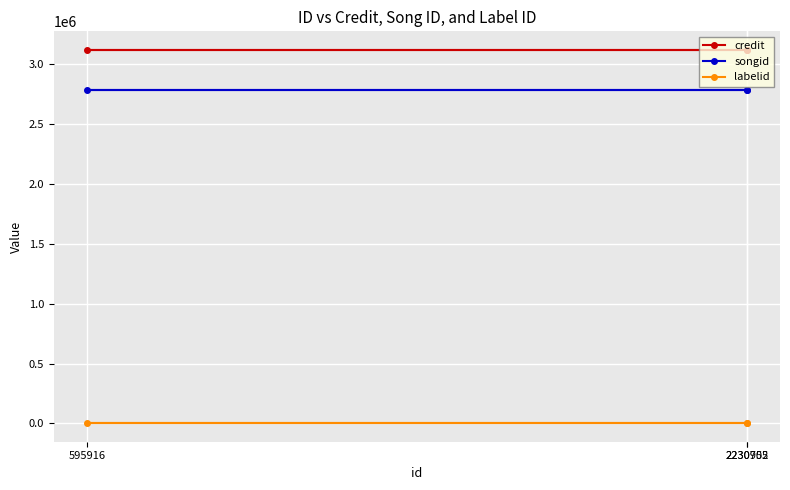

At which category is the sum across all series the highest?

2230705